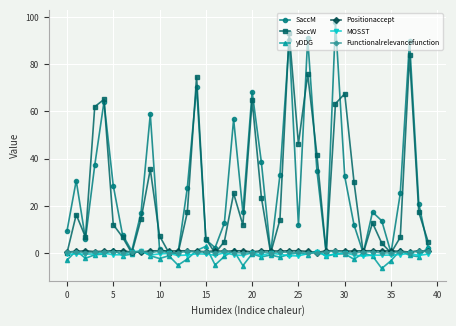

True or false: Functionalrelevancefunction has more than 0 interior local peaks.

True